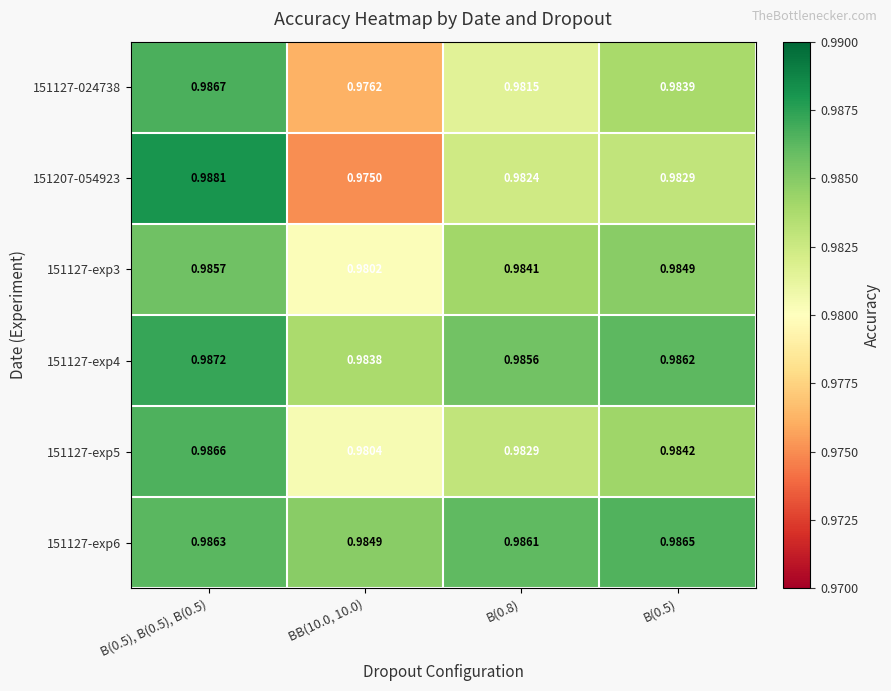

How many distinct data groups are displayed?

6